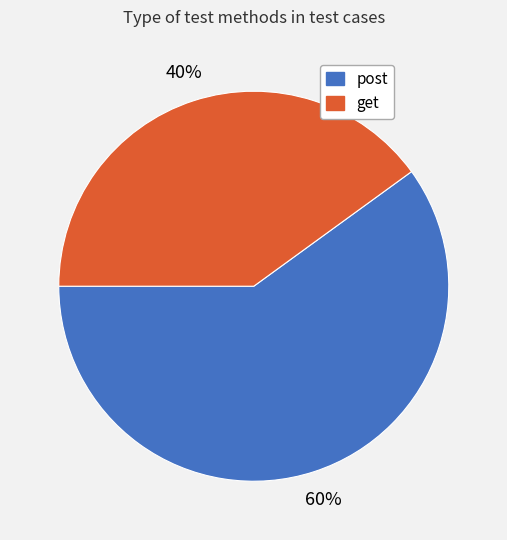

True or false: get accounts for 52% of the total.

False